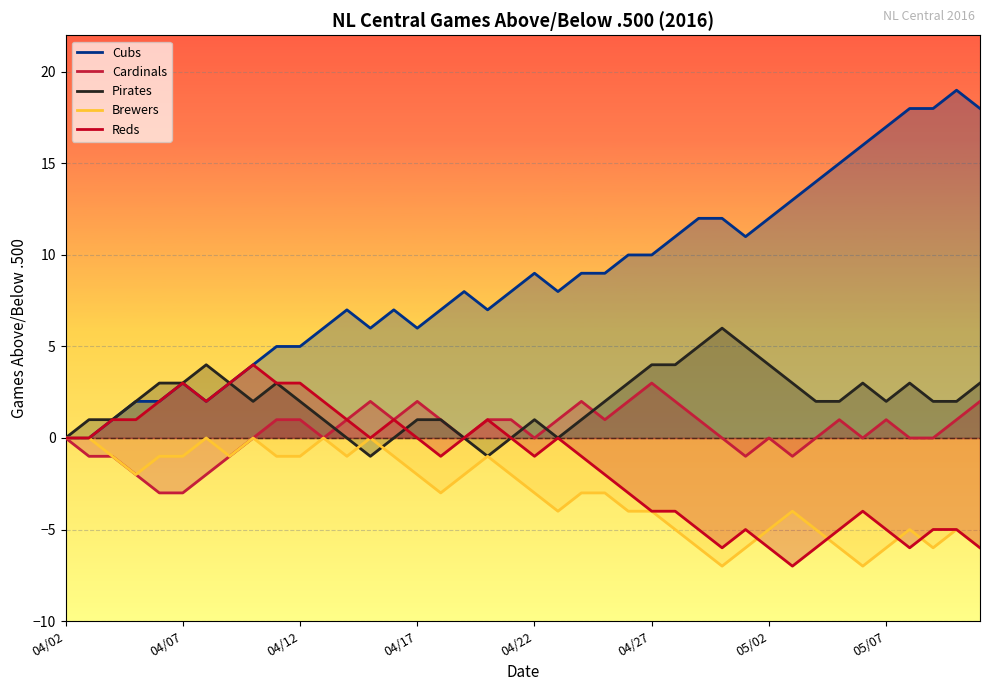

At which category does the chart reach its minimum across all series?

28